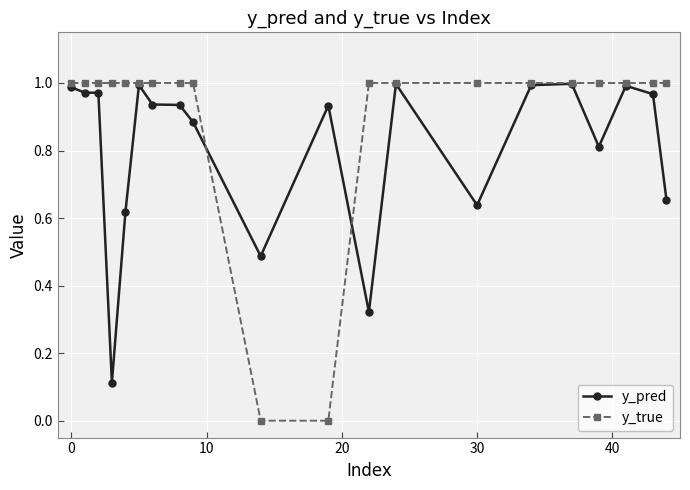

Rank the series by their average value, from highest to lowest.

y_true, y_pred